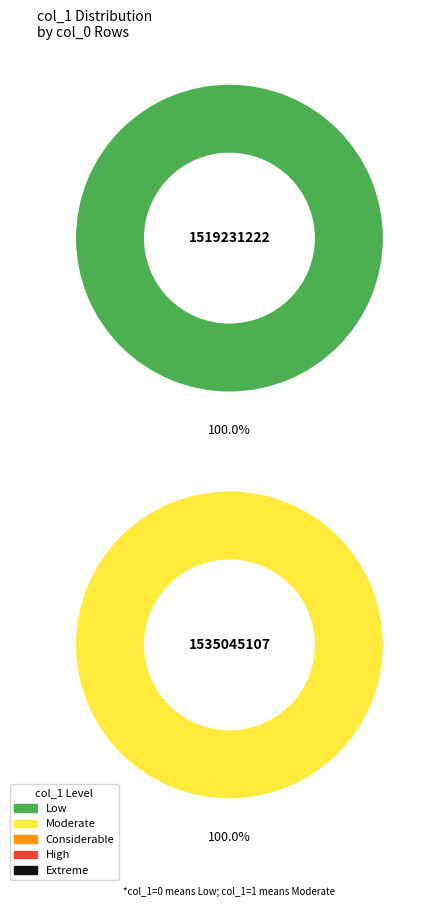

Which has a higher value, 1535045107 or 1519231222?

1535045107